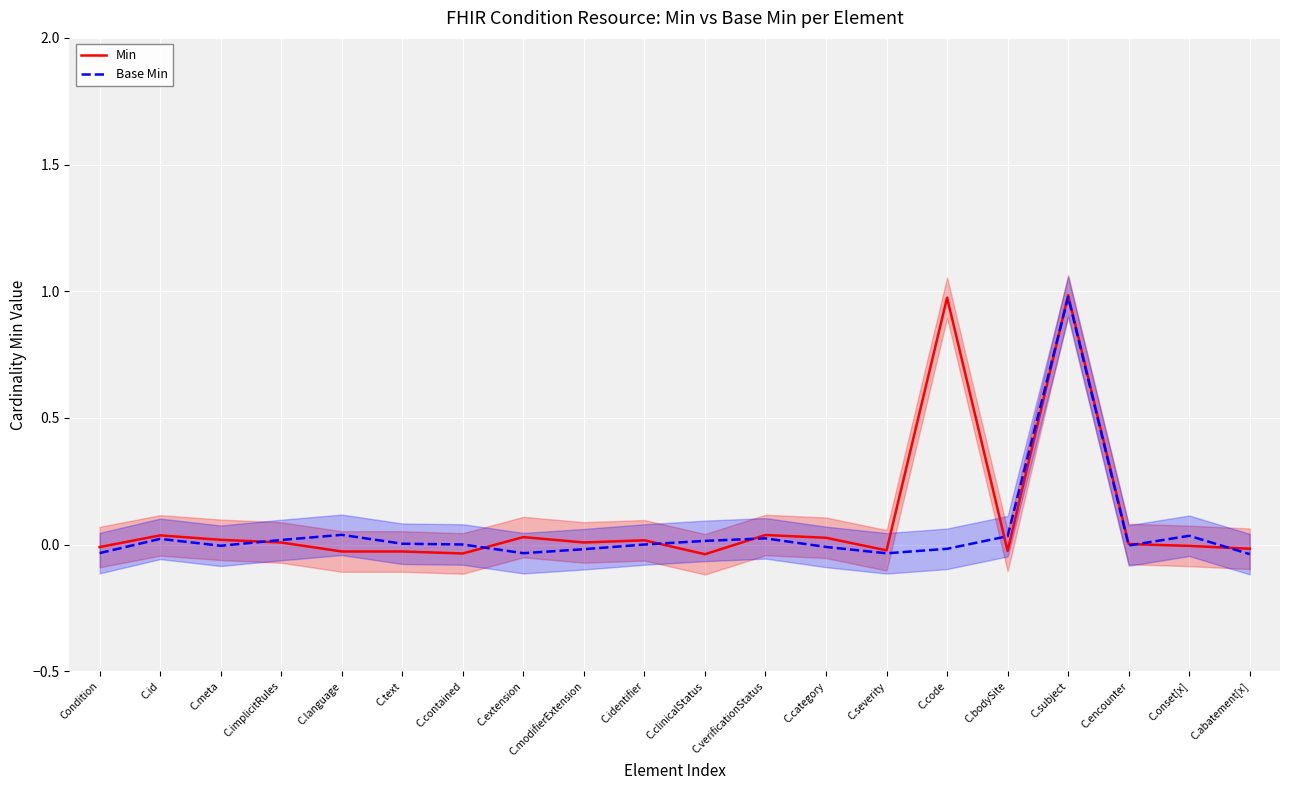

What is the maximum value for Base Min?

1.0